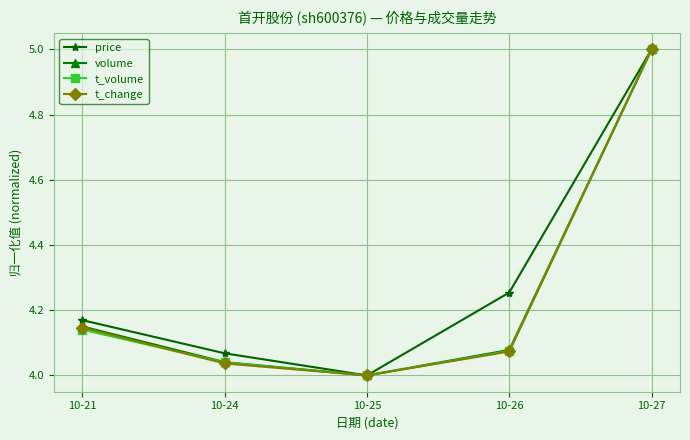

Which series changed the most between 10-24 and 10-25?

price